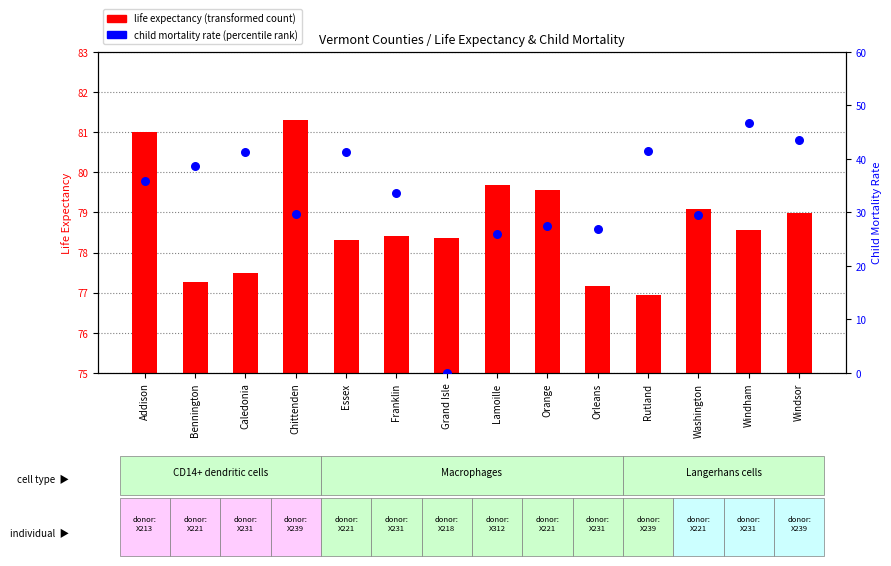

Which series reaches the maximum Y coordinate?

life expectancy